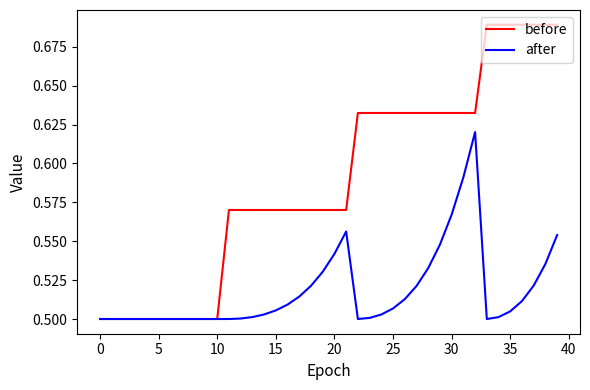

Which series has the widest spread of values?

before